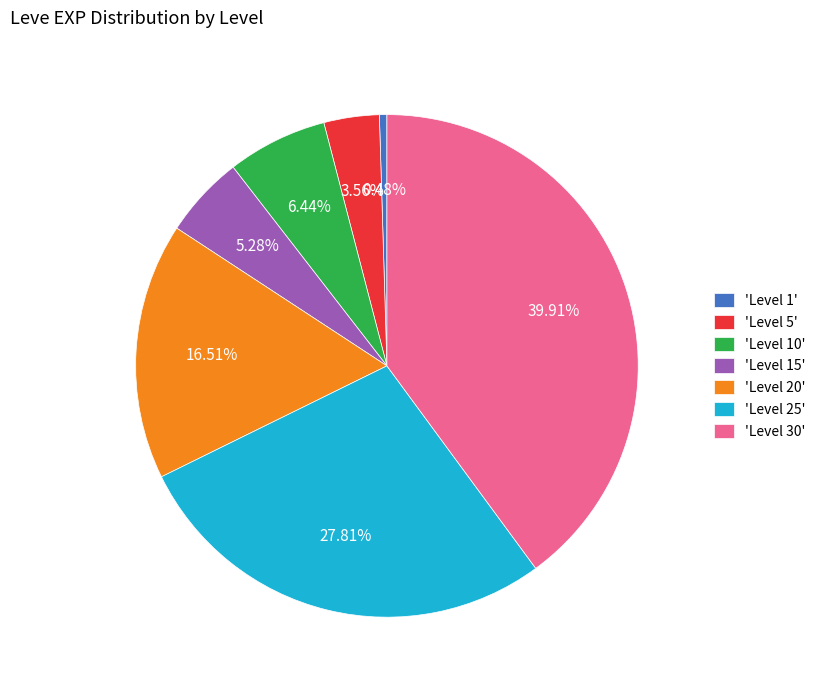

Do 'Level 15' and 'Level 5' together represent more than half of the pie?

No